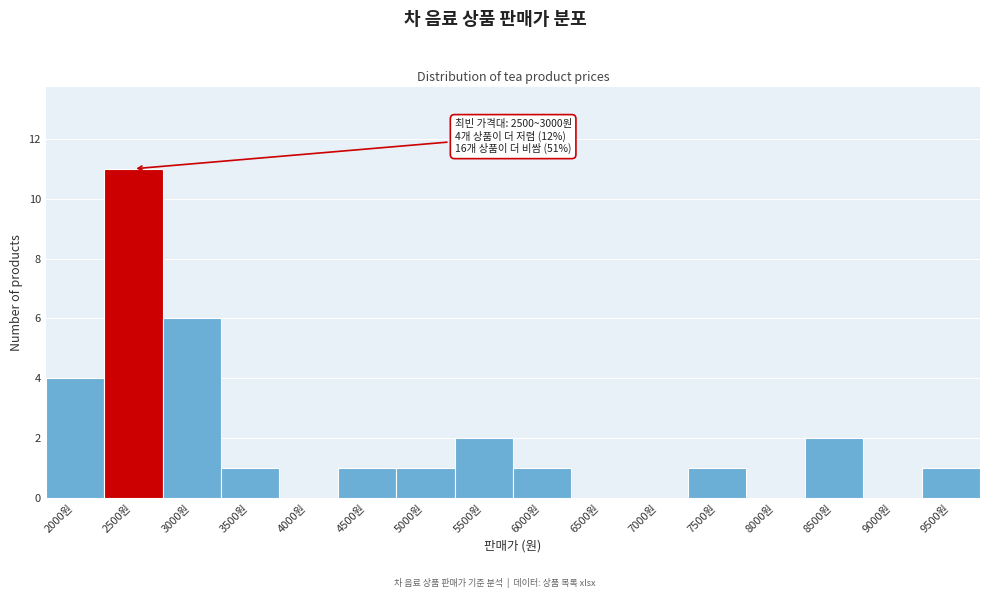

Reading left to right, transcribe all the data shown in this chart.

2000원=4	2500원=11	3000원=6	3500원=1	4000원=0	4500원=1	5000원=1	5500원=2	6000원=1	6500원=0	7000원=0	7500원=1	8000원=0	8500원=2	9000원=0	9500원=1